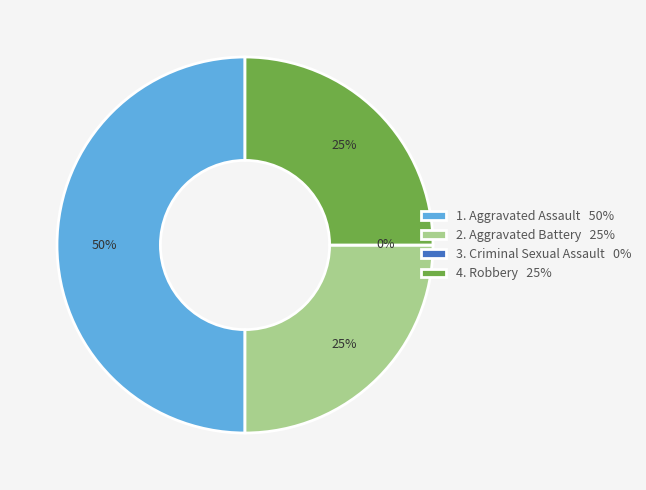

Does any single category account for the majority?

No